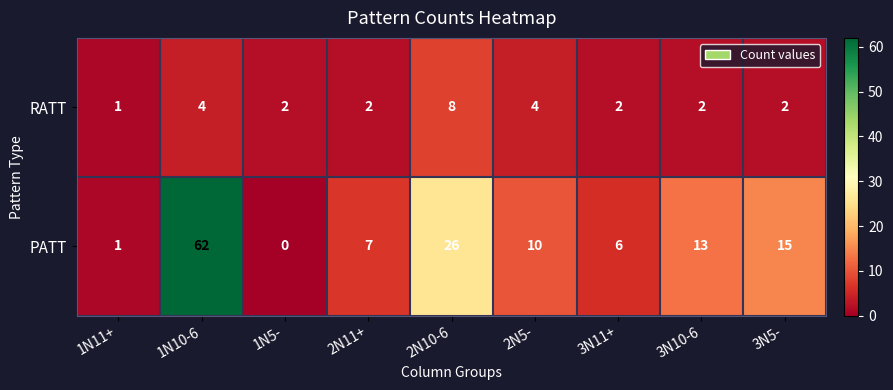

Between 1N5- and 2N11+, which series saw the biggest shift?

PATT